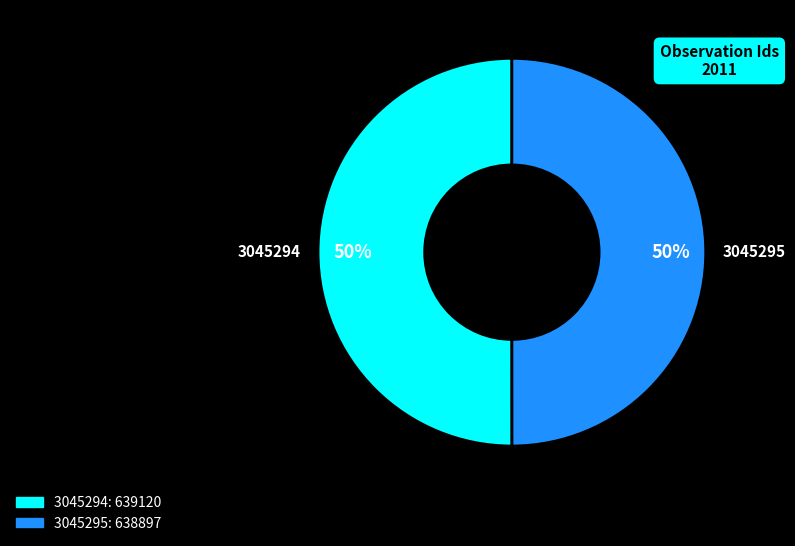

Do 3045295 and 3045294 together represent more than half of the pie?

Yes